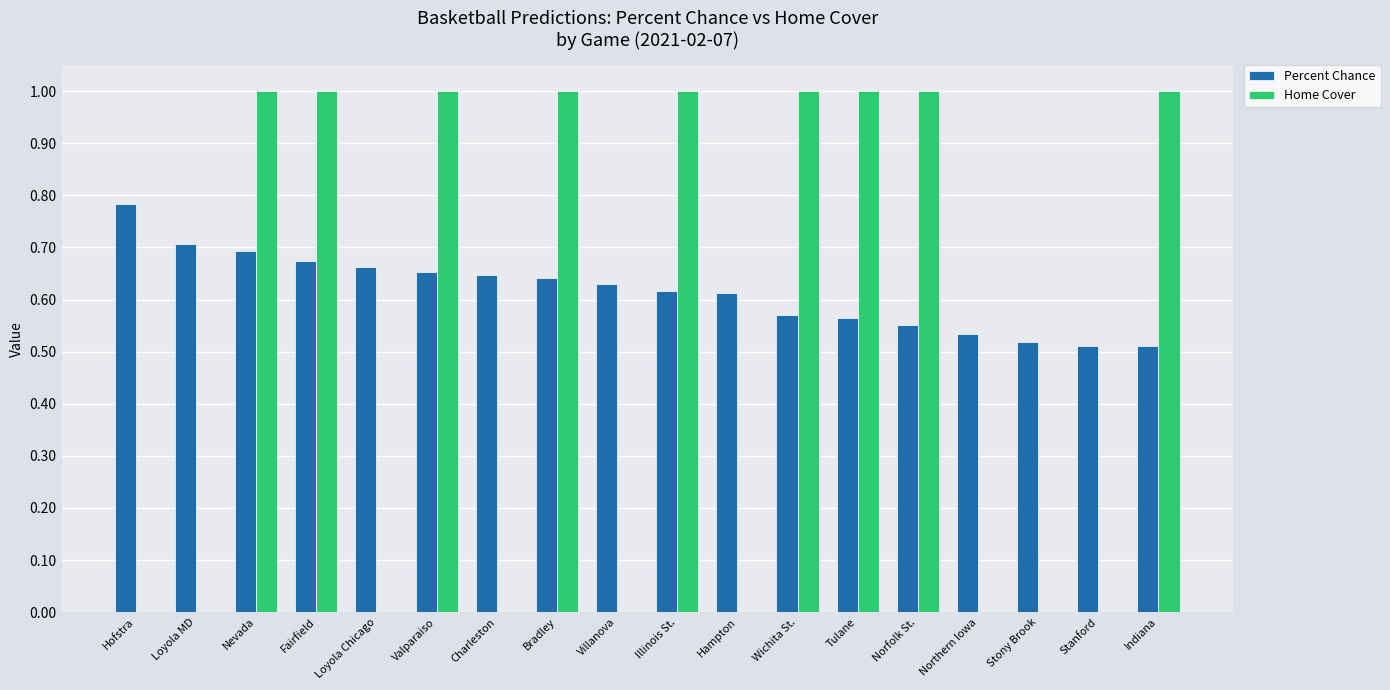

What is the spread (max minus min) of values at Tulane?

0.4